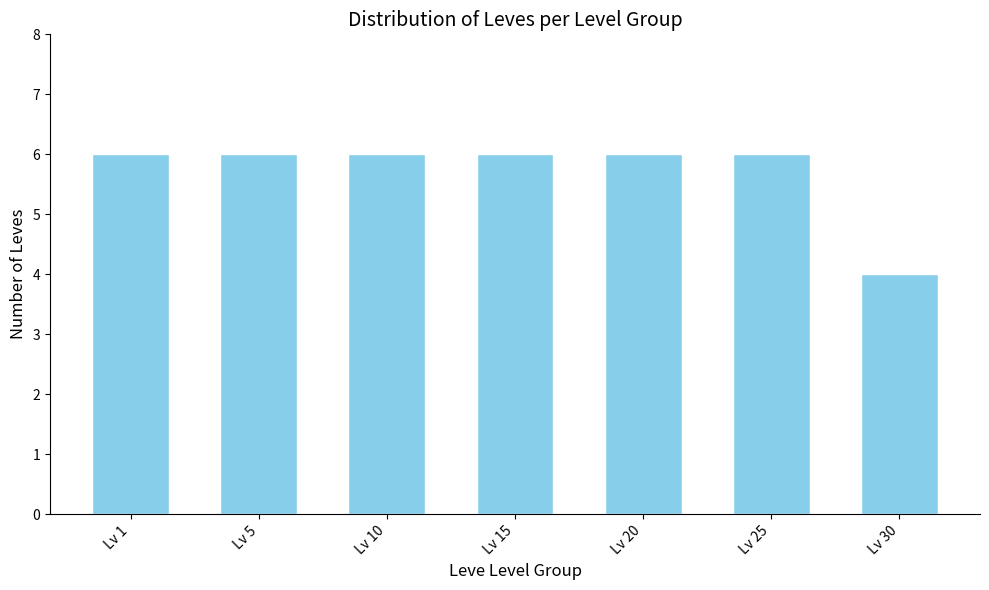

Reading left to right, list all the values displayed in this chart.

Lv 1=6	Lv 5=6	Lv 10=6	Lv 15=6	Lv 20=6	Lv 25=6	Lv 30=4